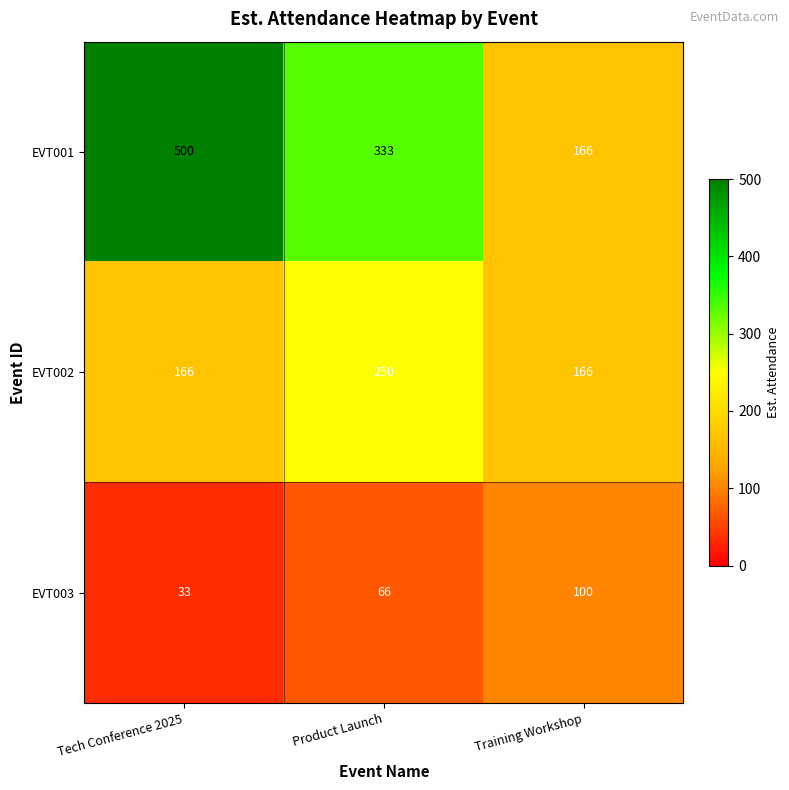

What is the difference between the maximum and minimum values in the EVT001 series?

334